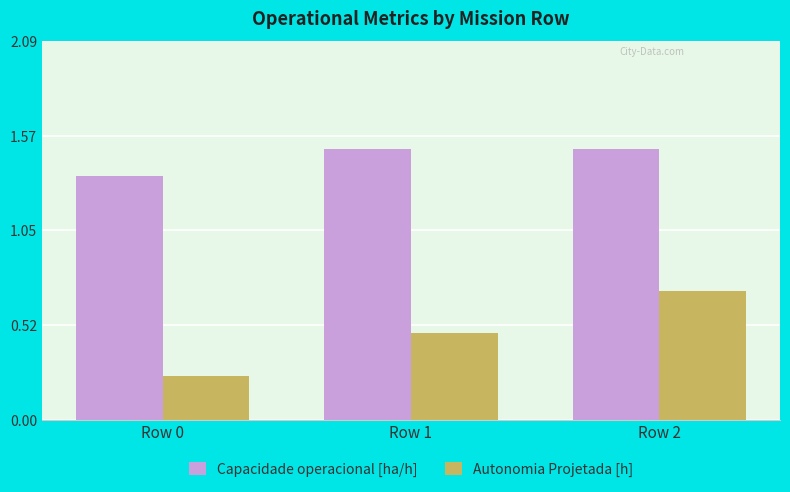

At which label is Capacidade operacional [ha/h] closest to 1?

Row 0